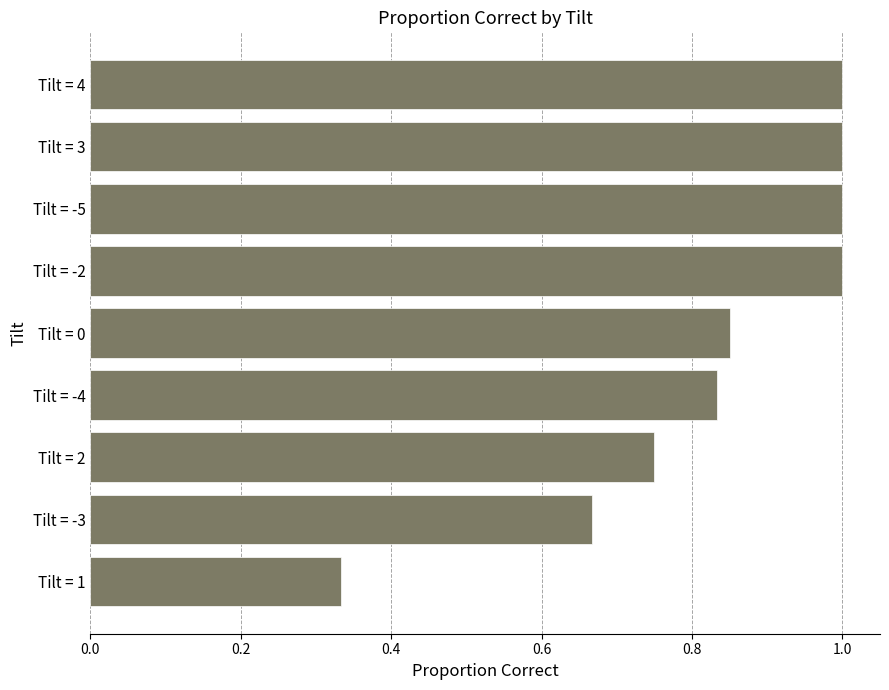

True or false: the data shows 0.6 at Tilt = 4.

False